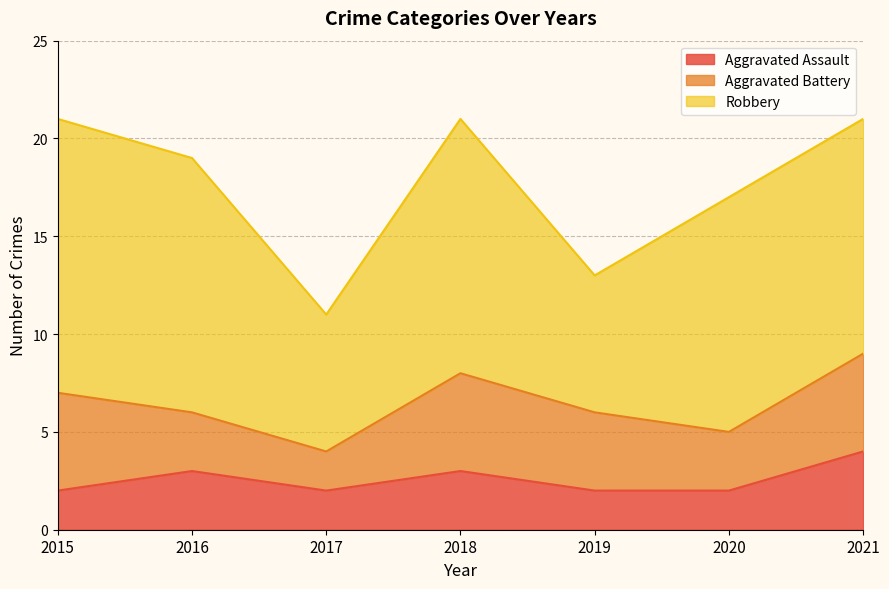

Where is the first local minimum for Aggravated Assault?

2017